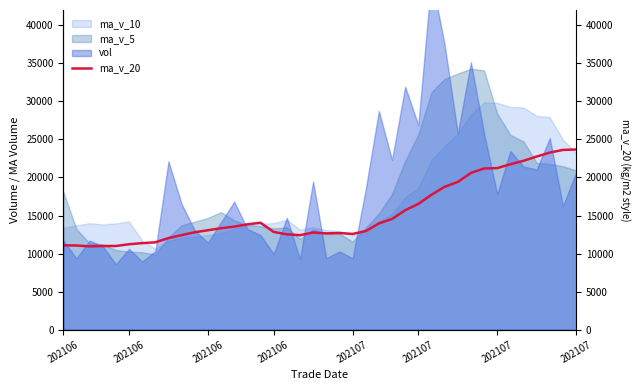

Which has a higher value, 202107 or 202106?

202107